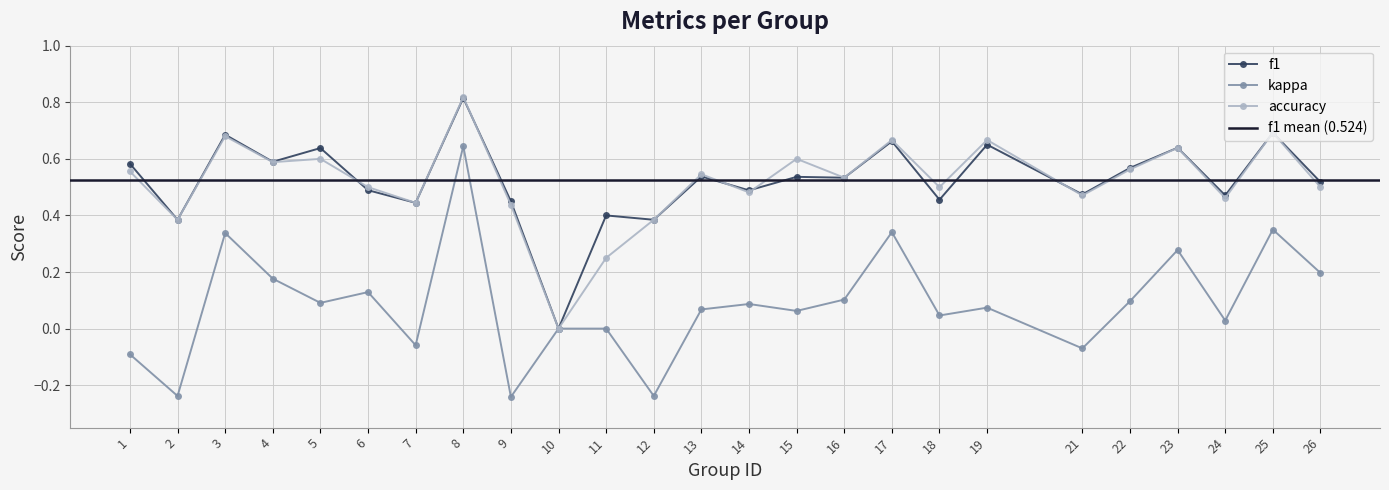

How many distinct data groups are displayed?

3